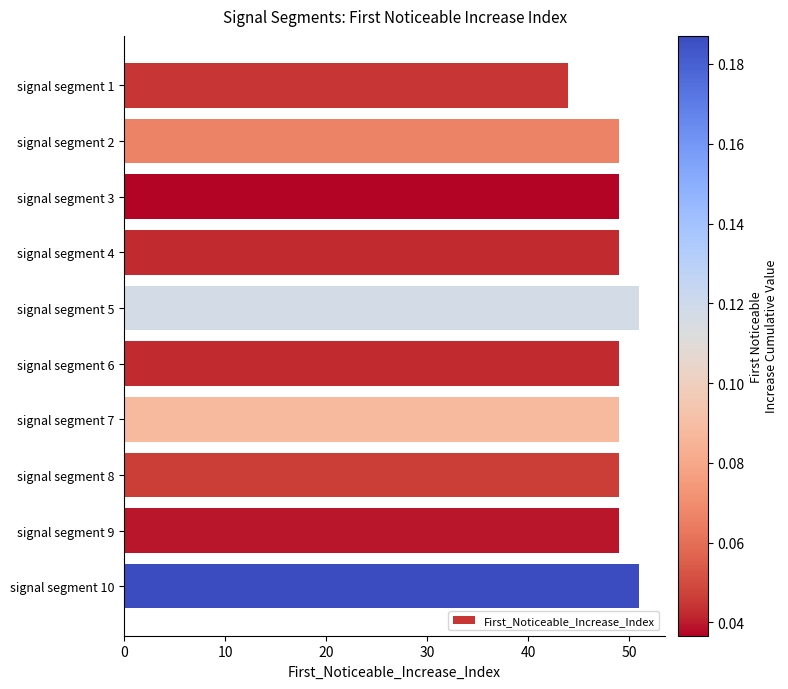

How many distinct data groups are displayed?

1